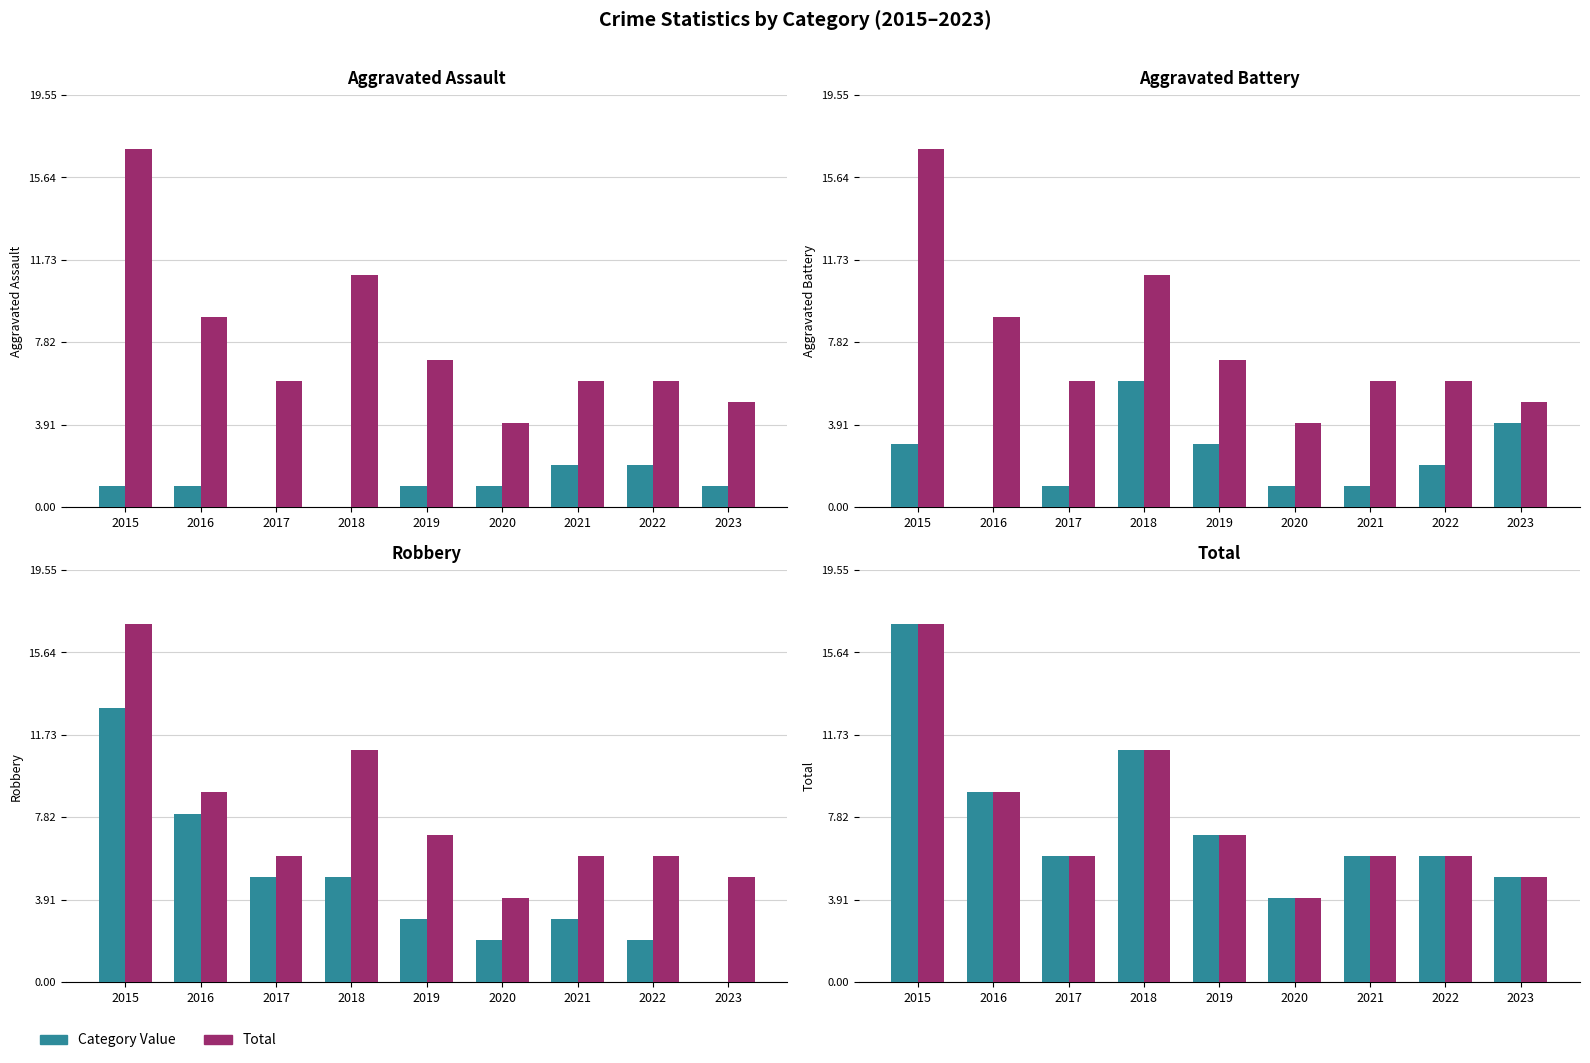

At which category is the sum across all series the highest?

2015